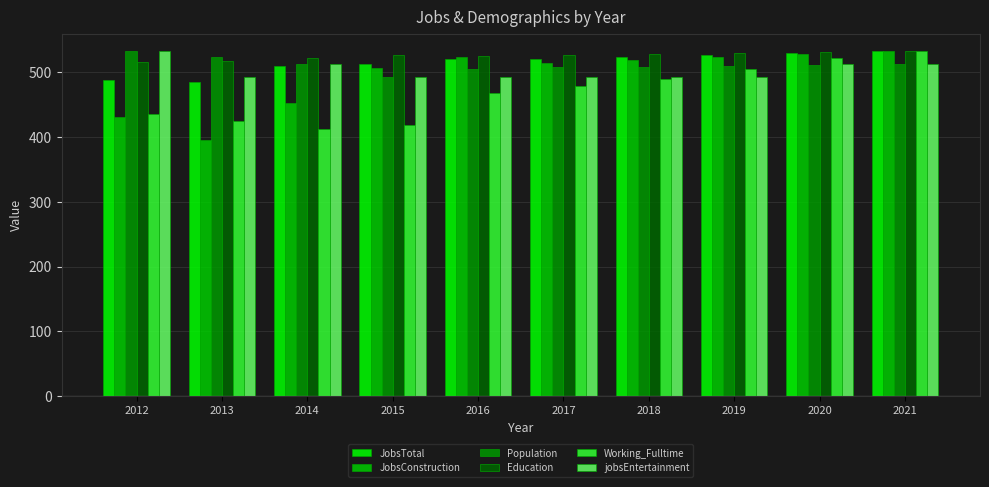

What is the spread (max minus min) of values at 2012?

102.2